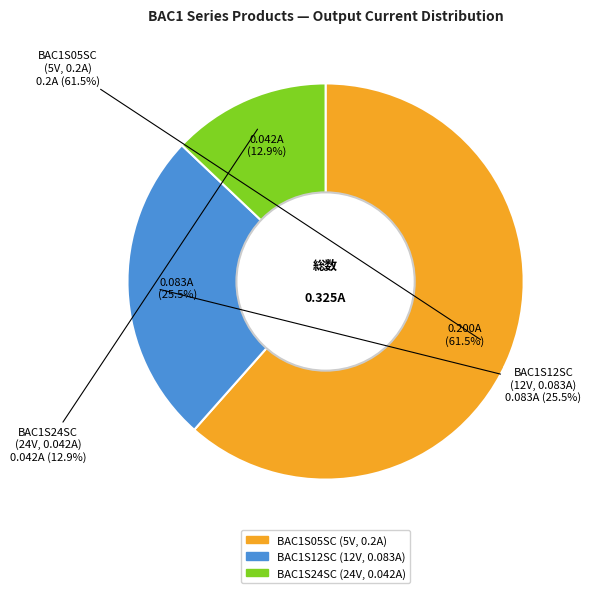

Is it true that BAC1S05SC (5V, 0.2A) is 62% of the pie?

True